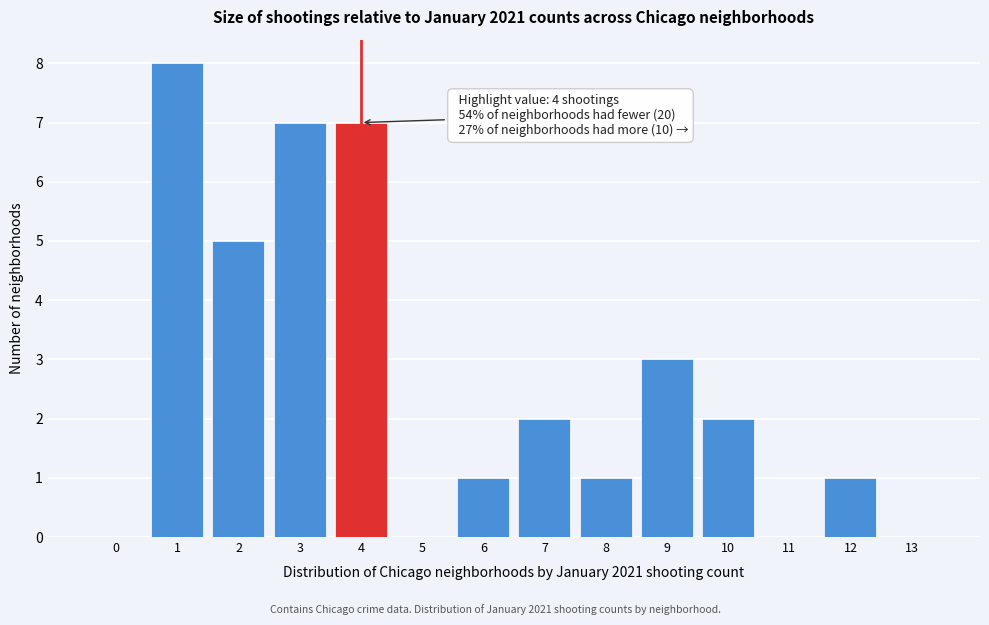

Reading left to right, list all the values displayed in this chart.

0=0	1=8	2=5	3=7	4=7	5=0	6=1	7=2	8=1	9=3	10=2	11=0	12=1	13=0